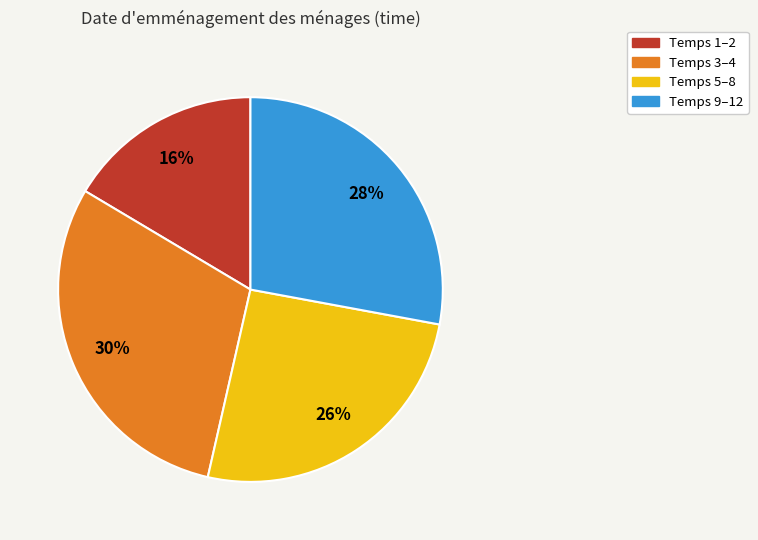

To the nearest percent, what is the average slice percentage?

25%